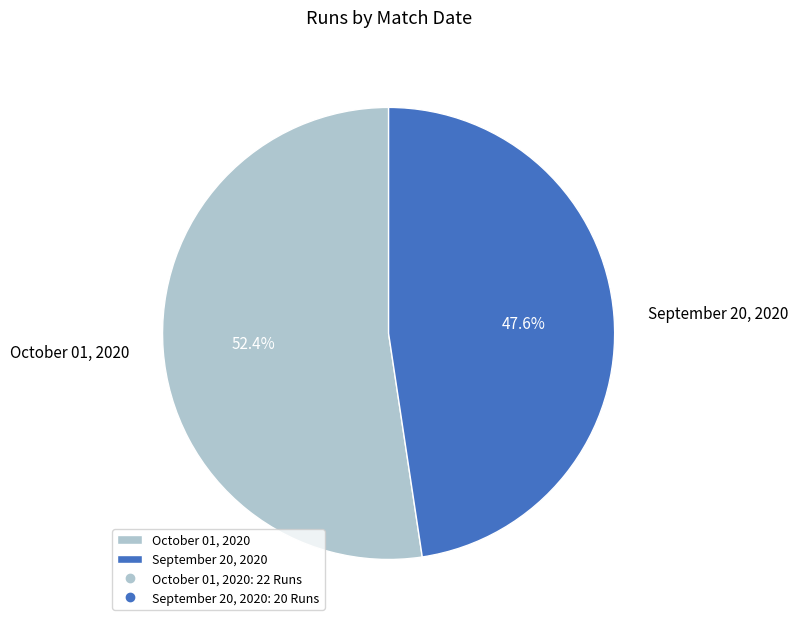

Between October 01, 2020 and September 20, 2020, which is larger?

October 01, 2020